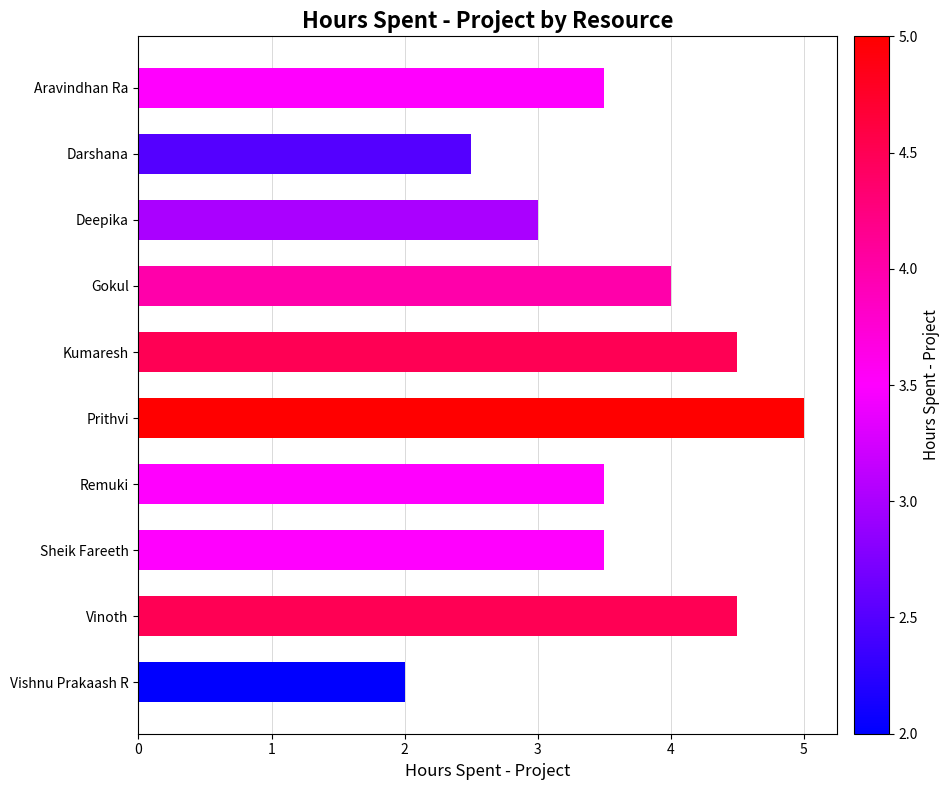

What is the ratio of the value at Sheik Fareeth to the value at Aravindhan Ra?

1.0